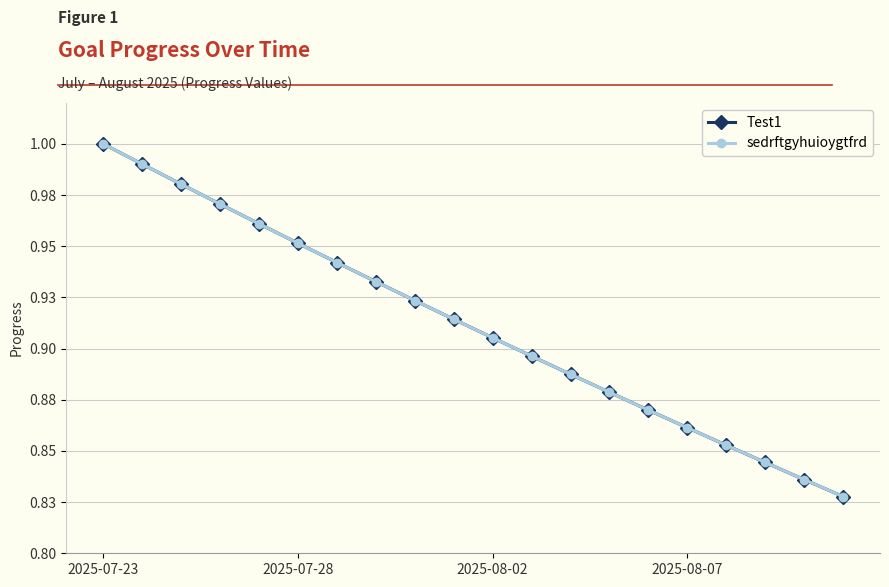

Does the chart have visible grid lines?

Yes